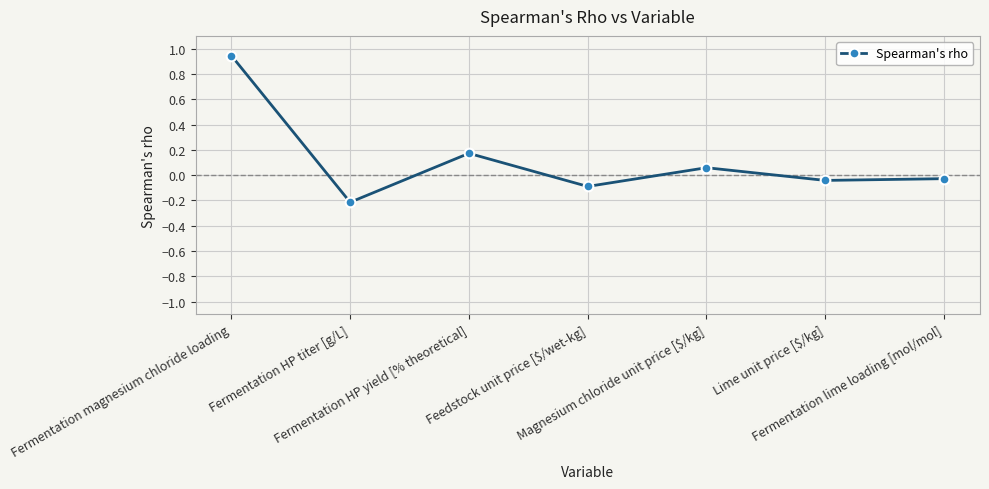

True or false: the data has more than 2 interior local peaks.

False